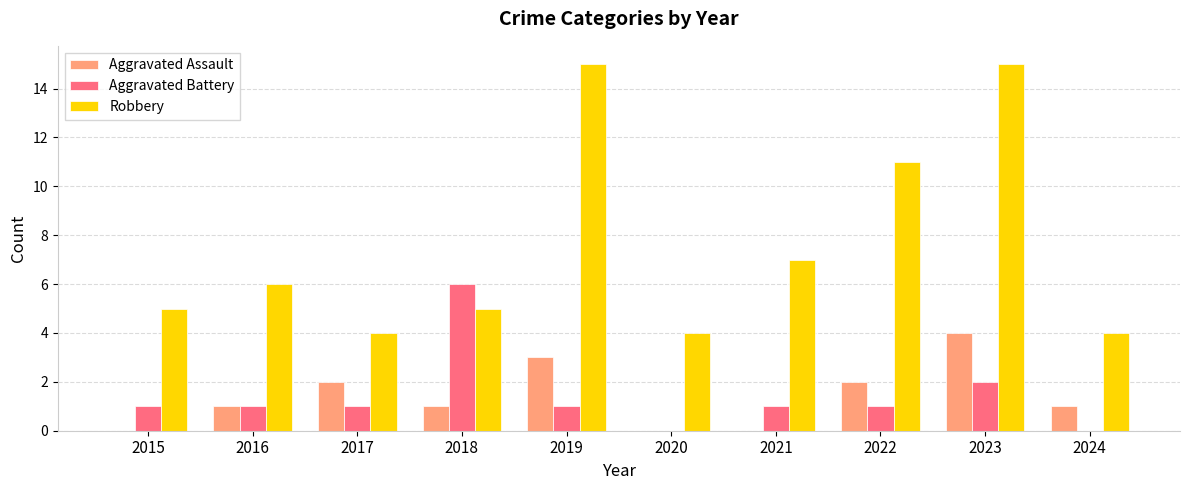

What is the maximum value shown in the chart?

15